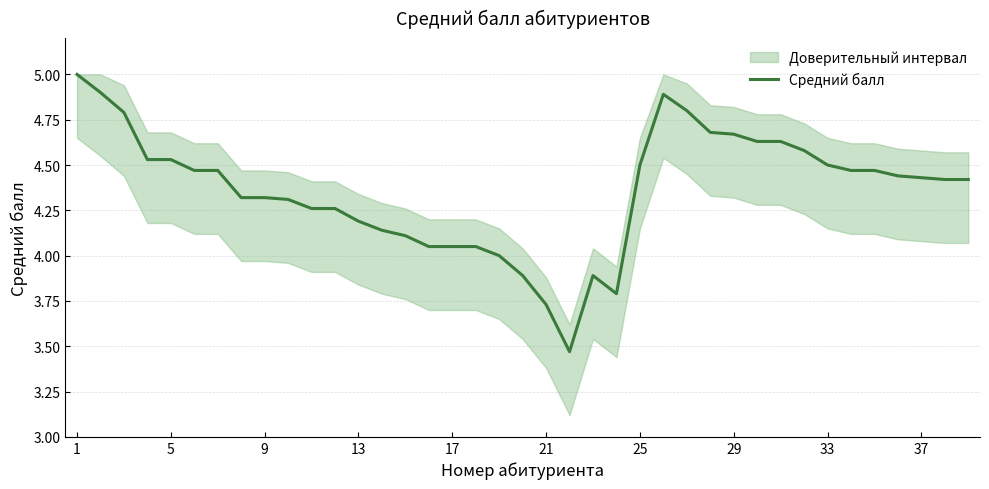

The value of Средний балл at 13 is 1.7. True or false?

False